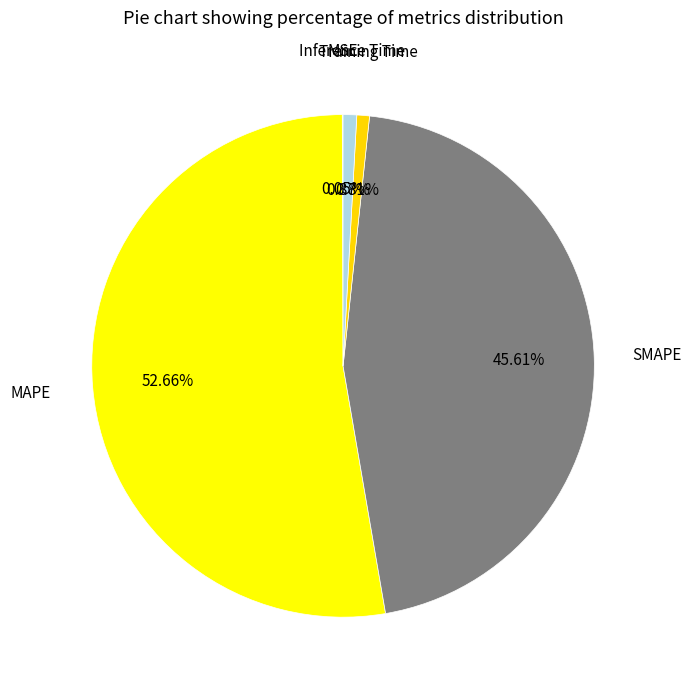

Which has a higher value, MAPE or SMAPE?

MAPE